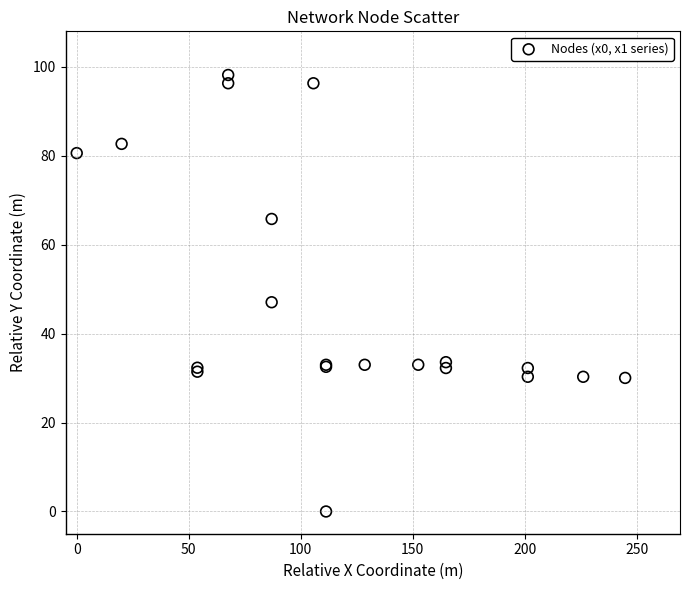

What Y value in the scatter plot is closest to 49?

47.1